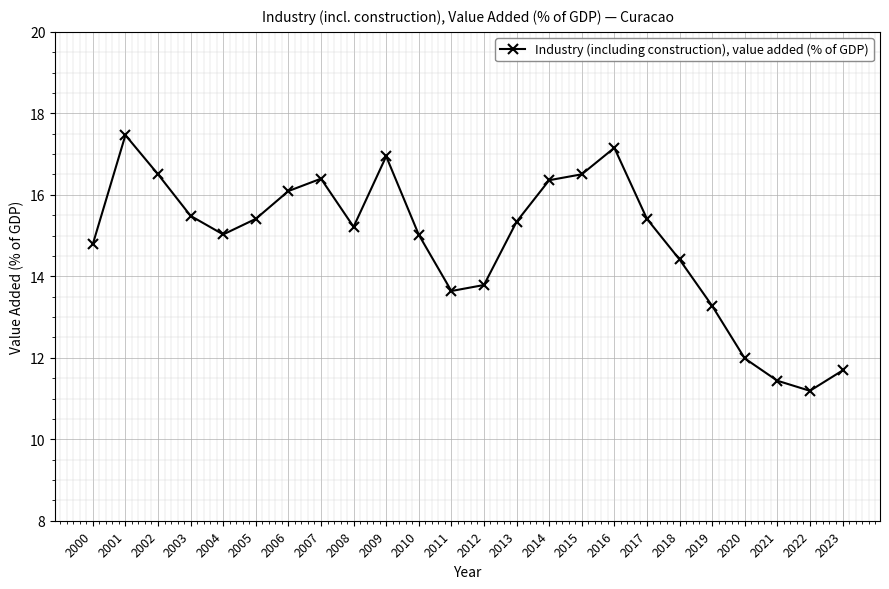

What is the value of the 19th point from the left?

14.4